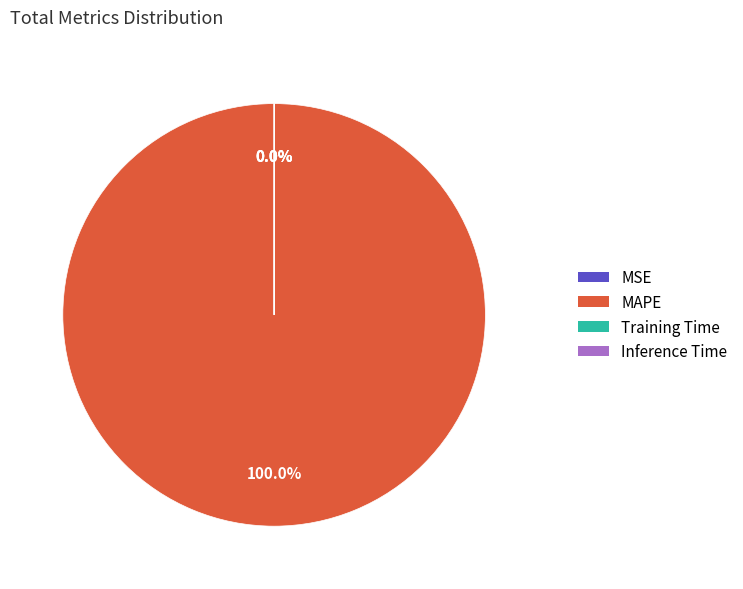

The MSE slice represents 0% of the pie. True or false?

True